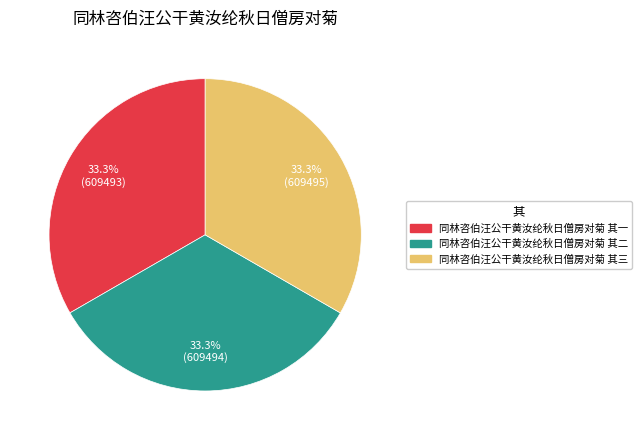

What is the ratio of the value at 同林咨伯汪公干黄汝纶秋日僧房对菊 其三 to the value at 同林咨伯汪公干黄汝纶秋日僧房对菊 其二?

1.0